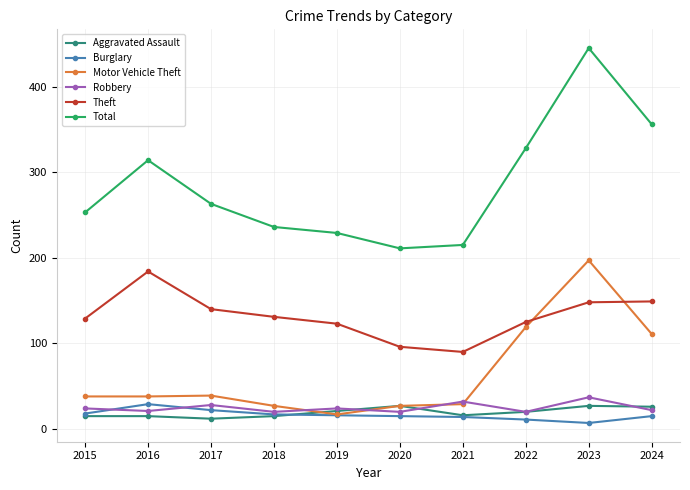

The value of Robbery at 2021 is 56. True or false?

False